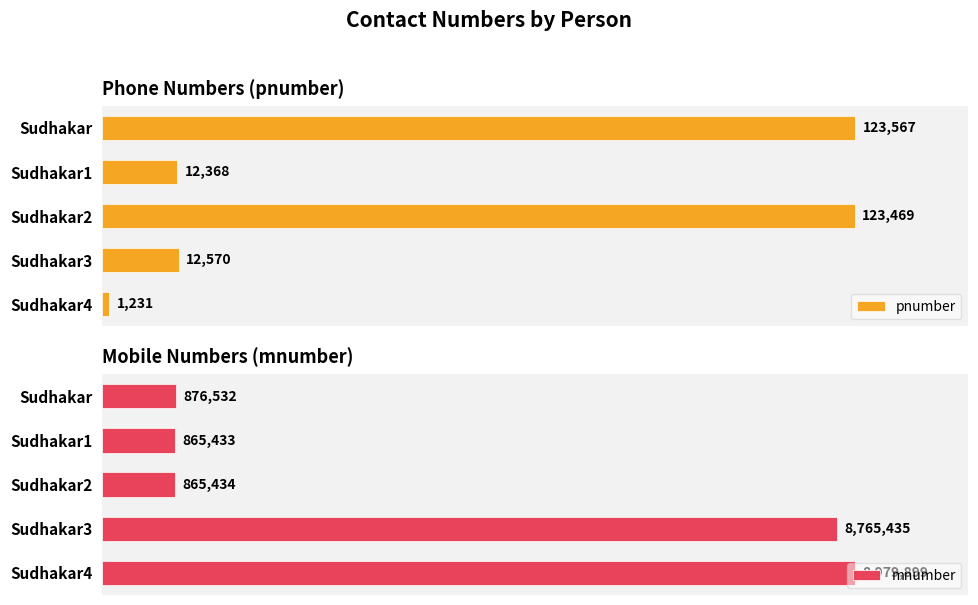

What is the difference between the maximum and second lowest values in the mnumber series?

8114465